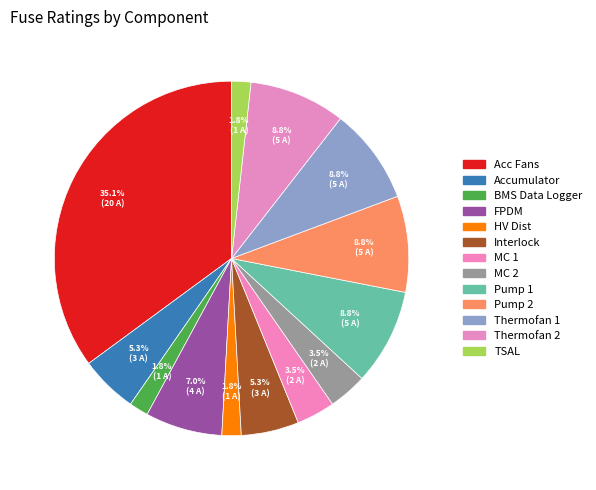

How many slices are in this pie chart?

13